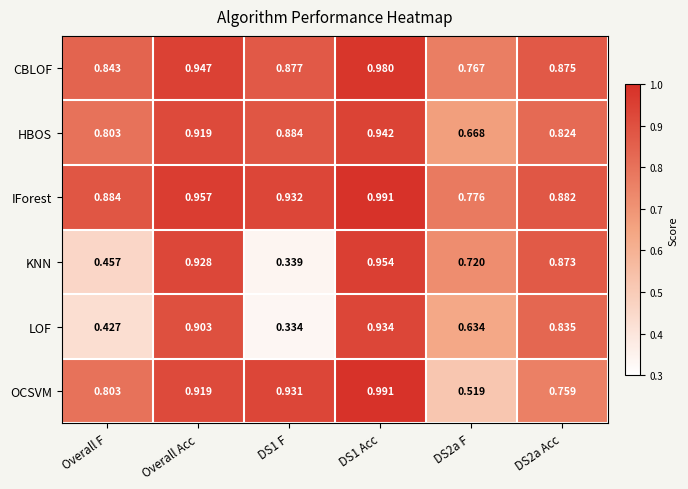

Which series has the largest total across all categories?

IForest